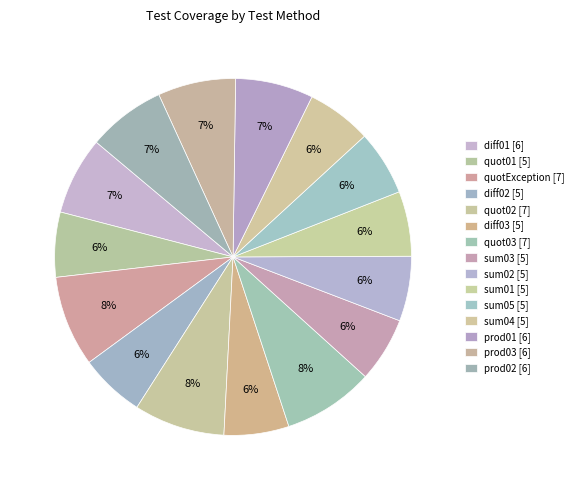

Count the number of slices in the pie.

15